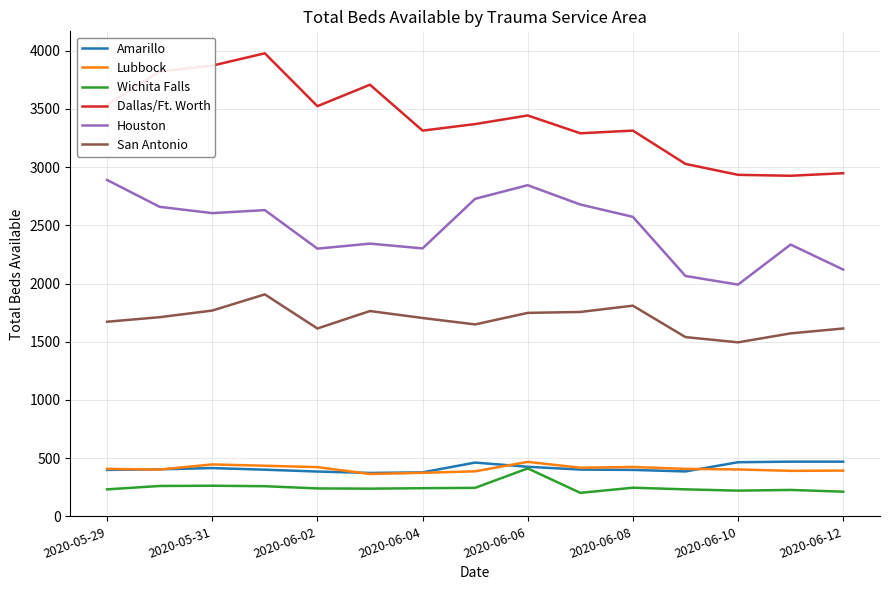

What is the minimum value shown in the chart?

202